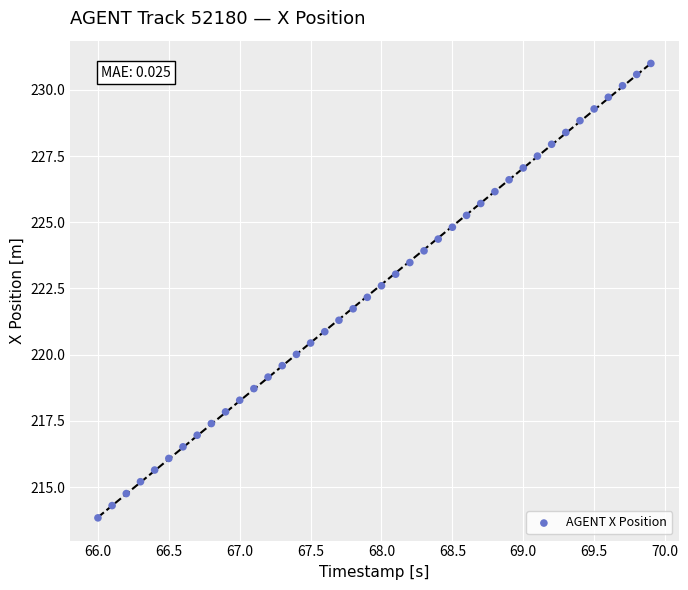

Count the number of points in this scatter plot.

40